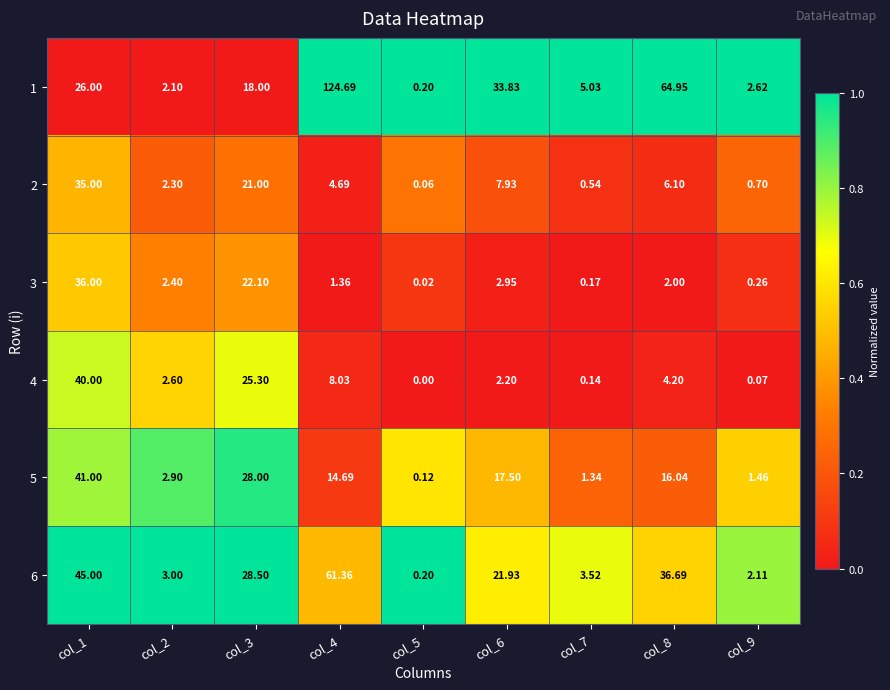

What is the total value across all series at col_6?

86.3